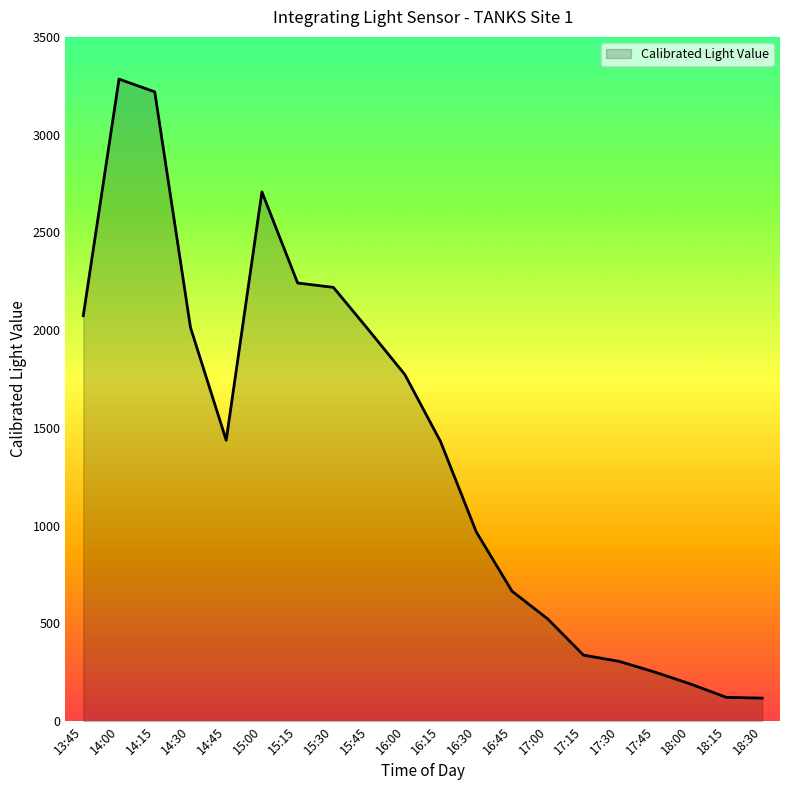

What is the difference between the values at 17:30 and 17:00?

217